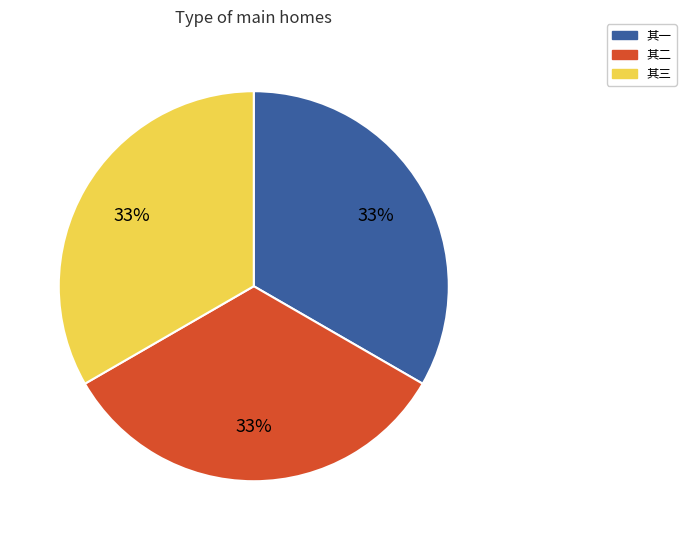

To the nearest percent, what is the average slice percentage?

33%